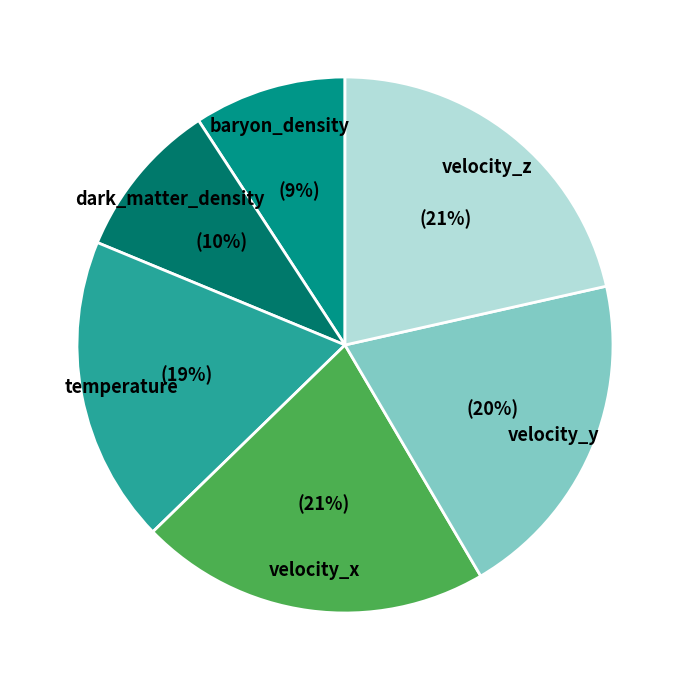

To the nearest percent, what is the average slice percentage?

17%